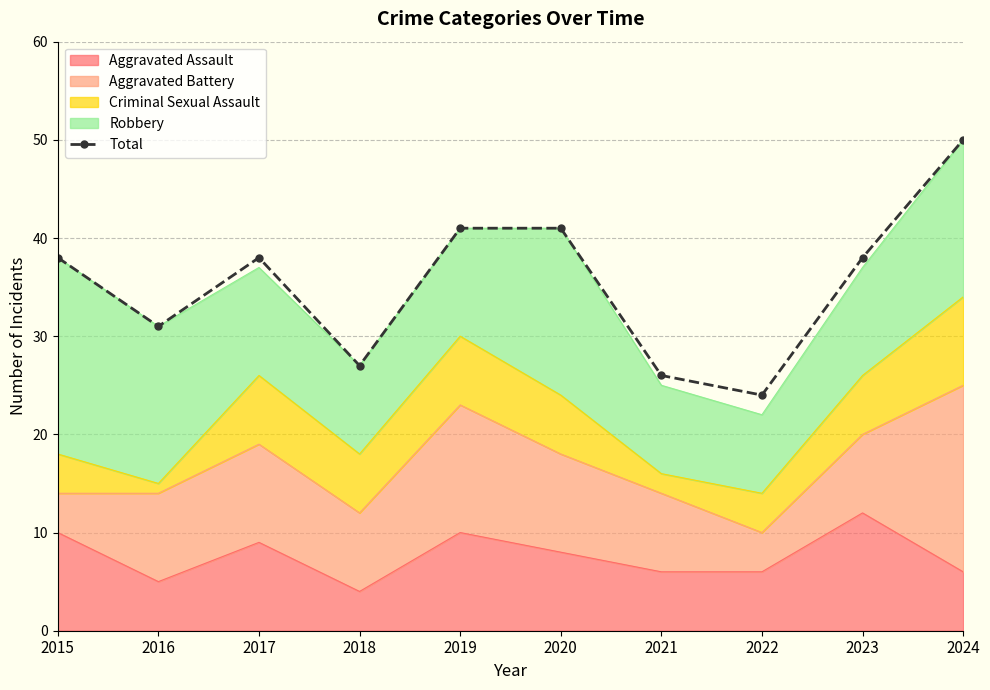

Approximately how many times larger is the value at 2022 compared to 2024?

0.5